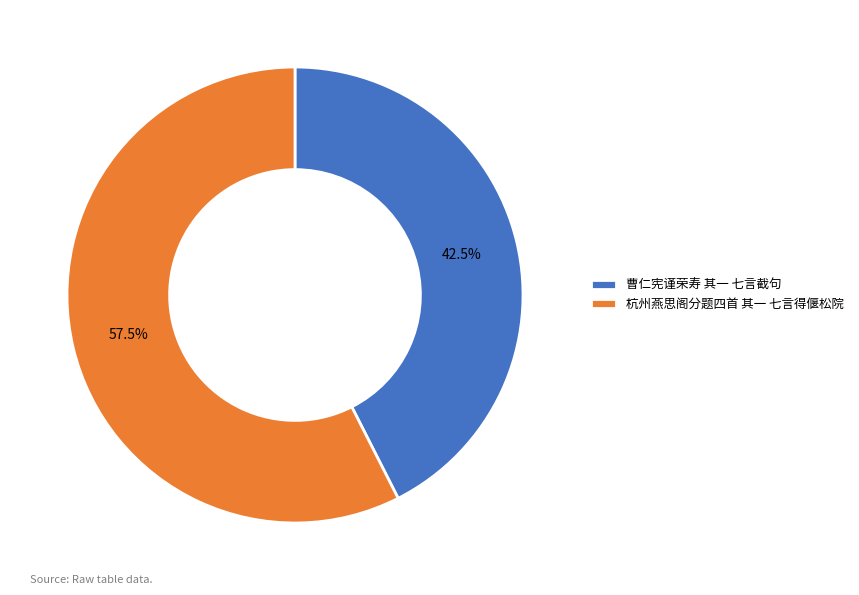

Which category has the smallest portion of the pie?

曹仁宪谨荣寿 其一 七言截句